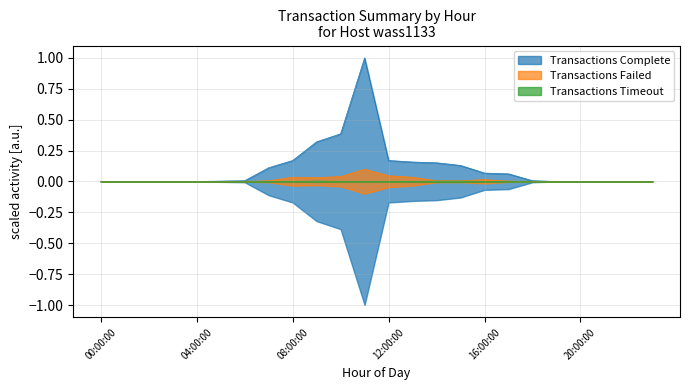

Is the value of Transactions Timeout at 11:00:00 greater than the value of Transactions Failed at 21:00:00?

No